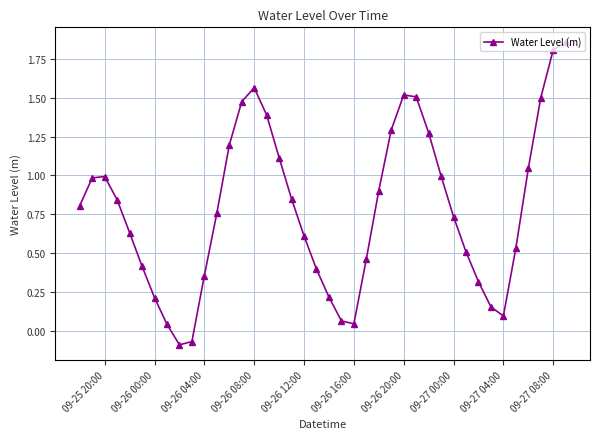

How many values are below 0?

2